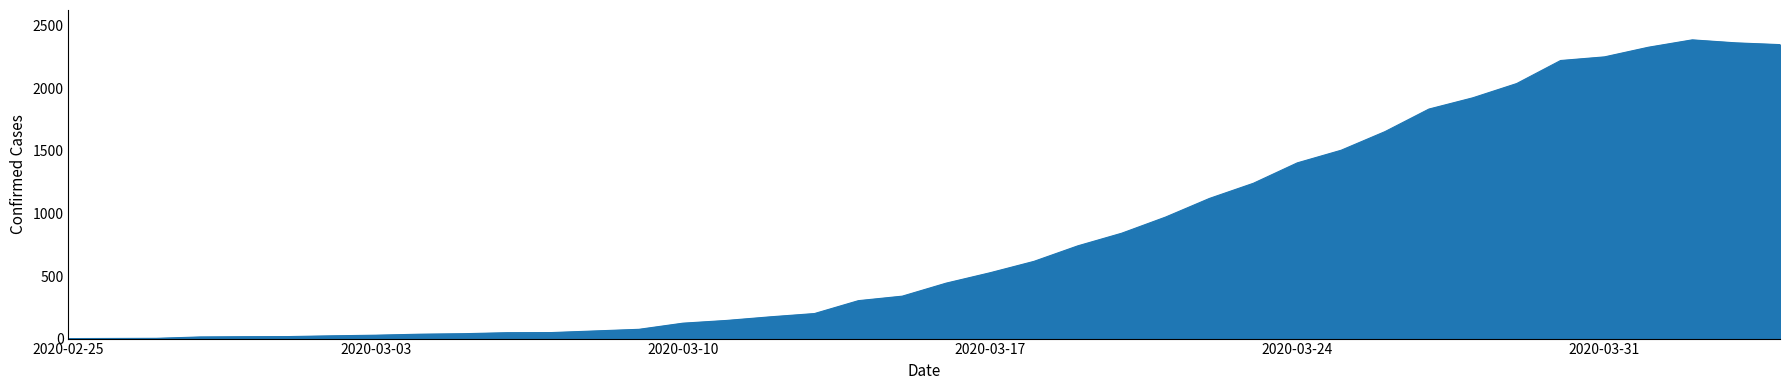

What is the difference between the maximum and minimum values?

2387